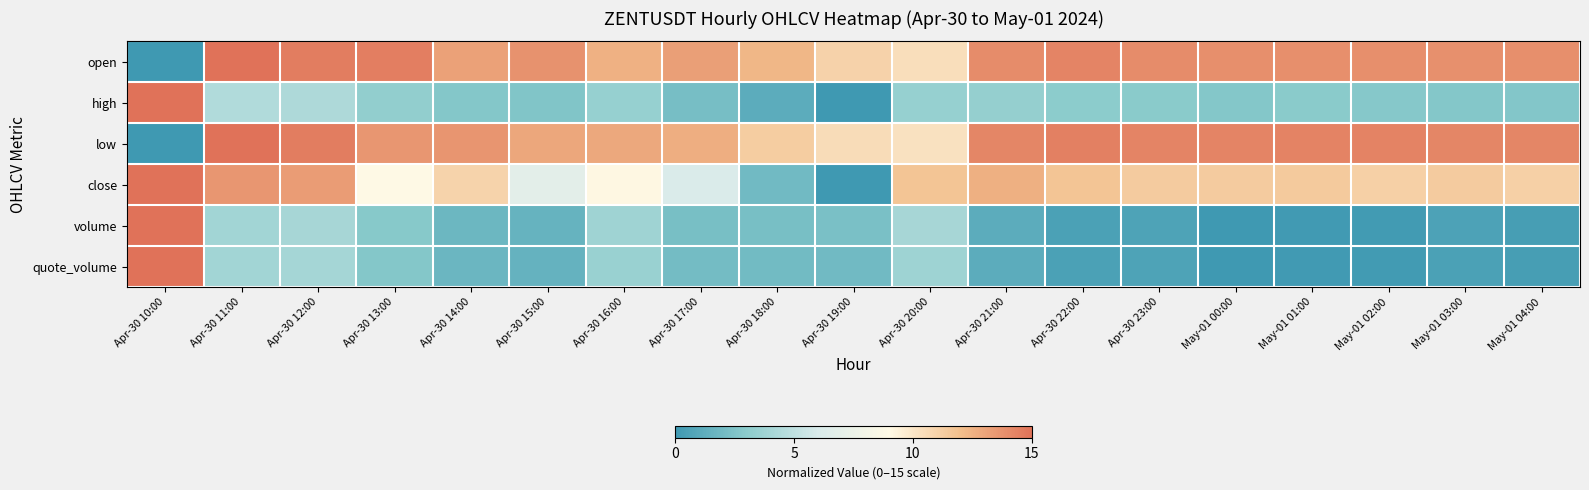

At which category does the chart reach its peak across all series?

Apr-30 11:00